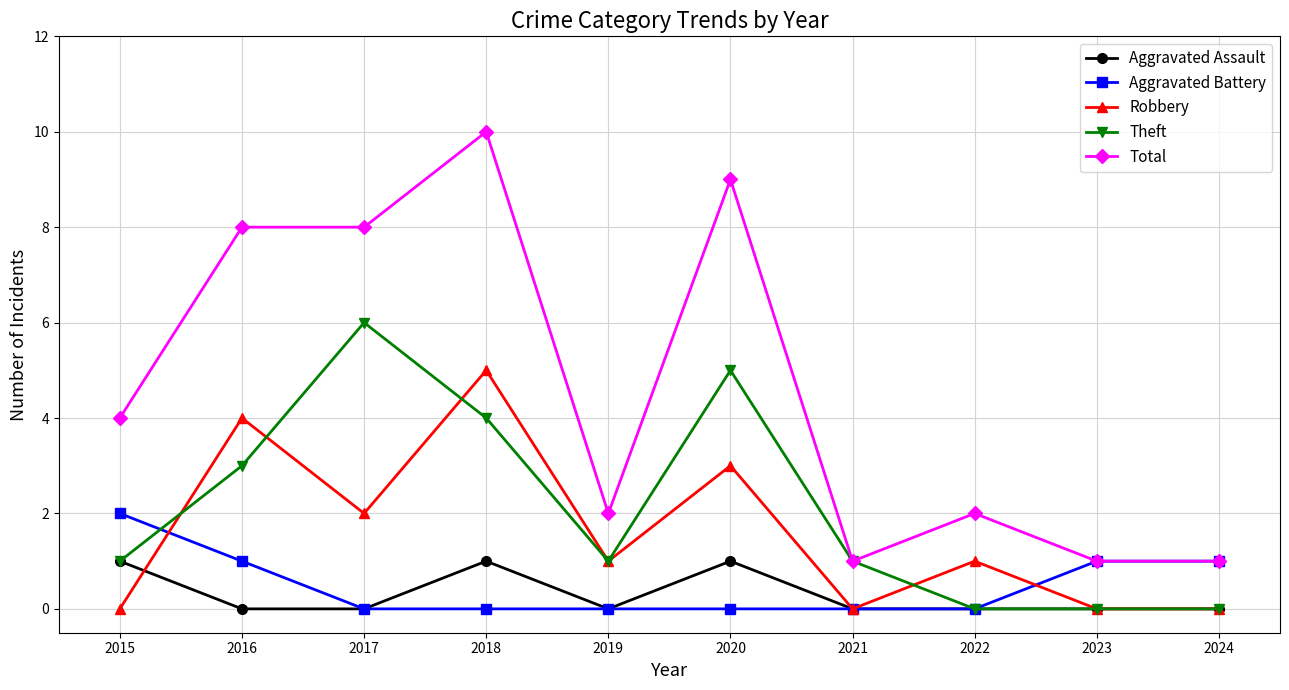

How many data points does each series have?

10